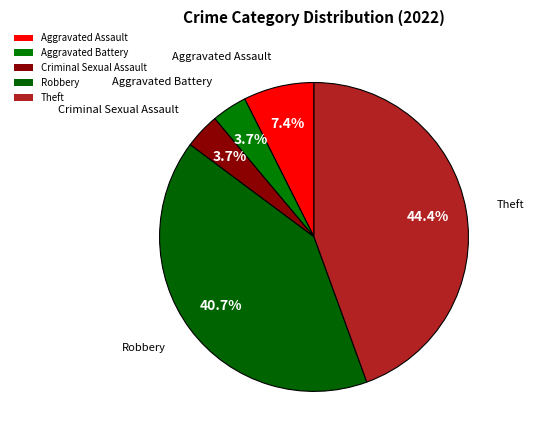

How many slices are in this pie chart?

5